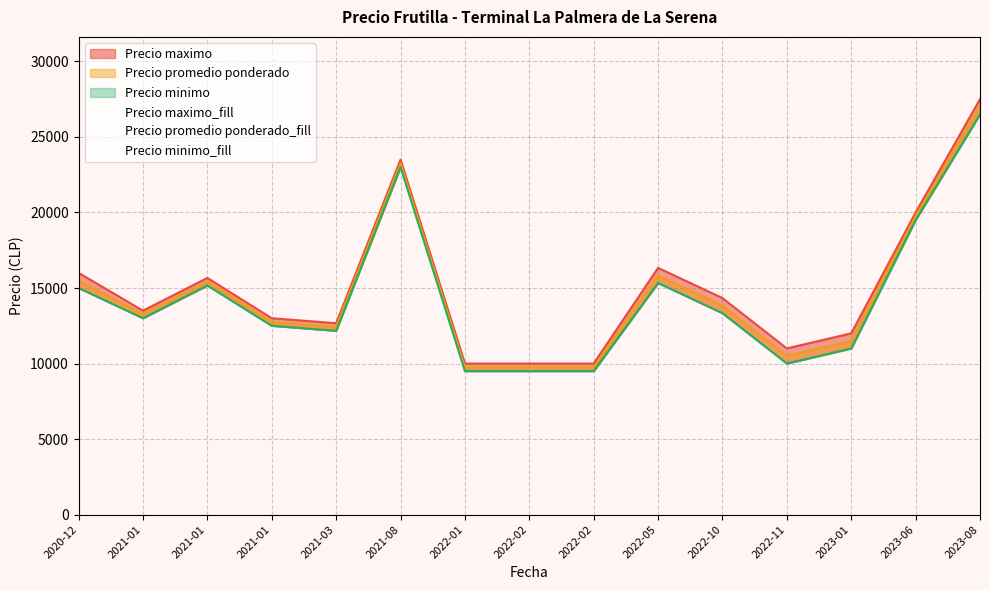

What is the average value of the Precio maximo series?

14512